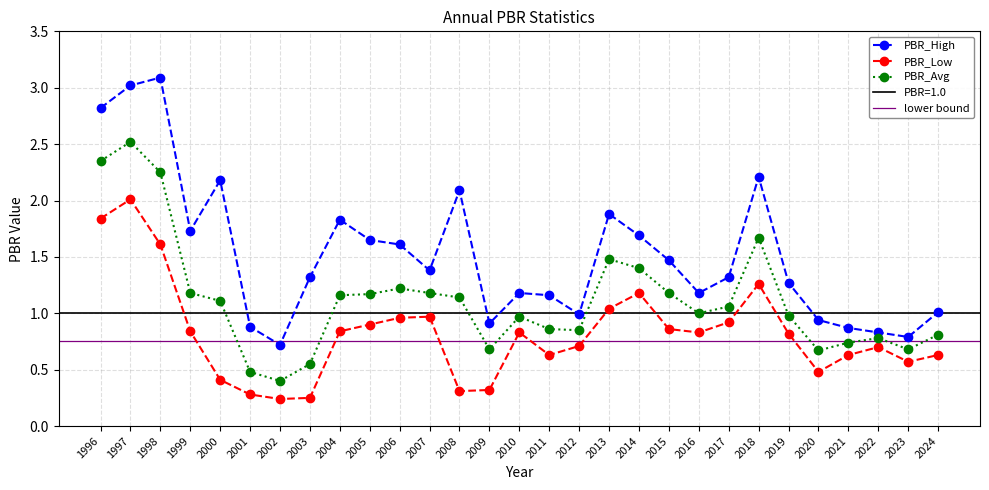

List the labels in order of PBR_High value, smallest first.

2002, 2023, 2022, 2021, 2001, 2009, 2020, 2012, 2024, 2011, 2010, 2016, 2019, 2003, 2017, 2007, 2015, 2006, 2005, 2014, 1999, 2004, 2013, 2008, 2000, 2018, 1996, 1997, 1998